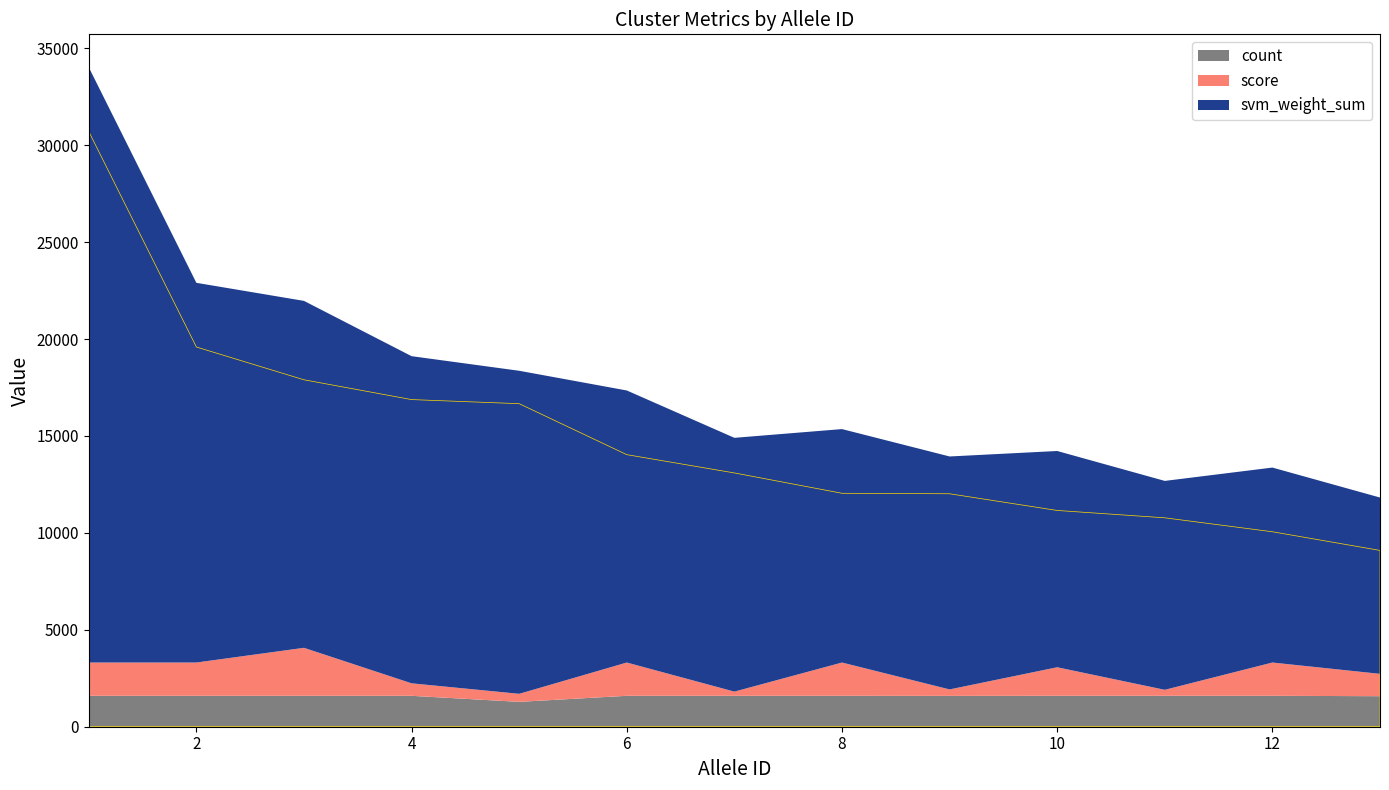

True or false: score has a value of 216.2 at 7.

True